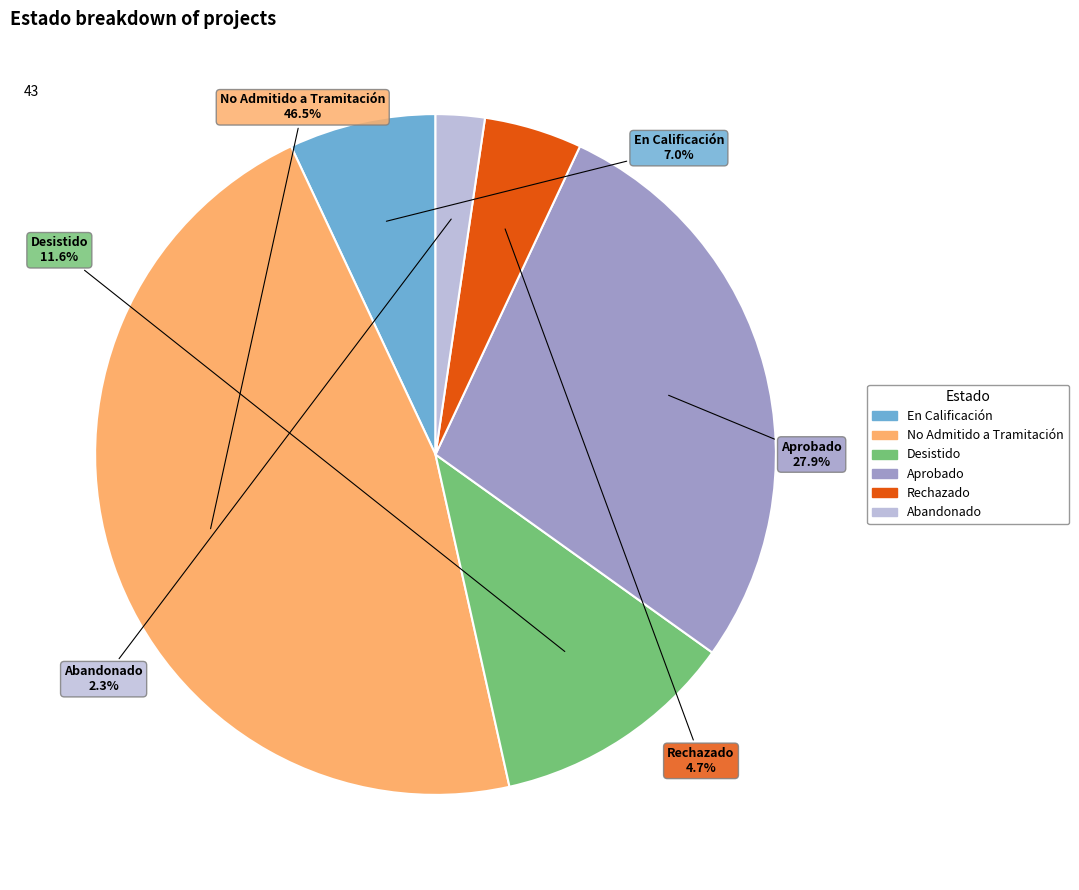

What percentage is the En Calificación slice, to the nearest percent?

7%